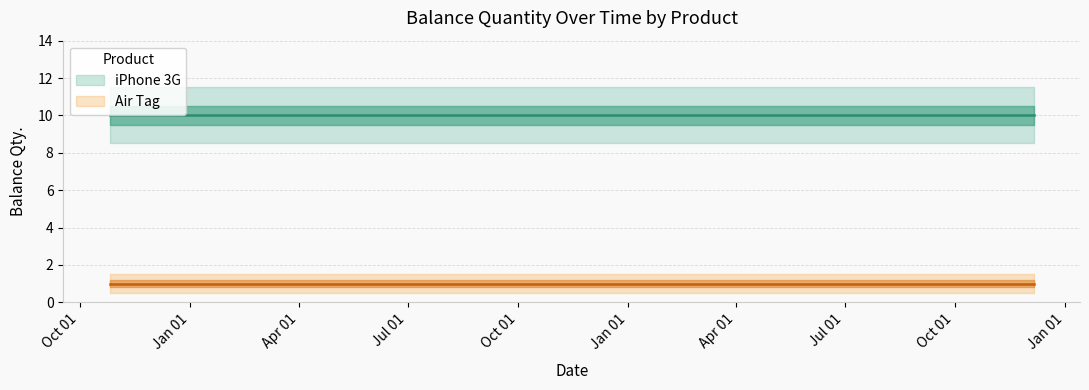

How many Air Tag values are between 1 and 2?

9